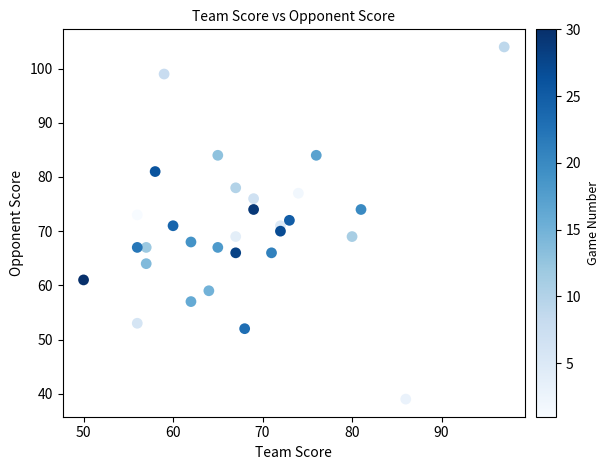

What is the range of X values (max minus min)?

47